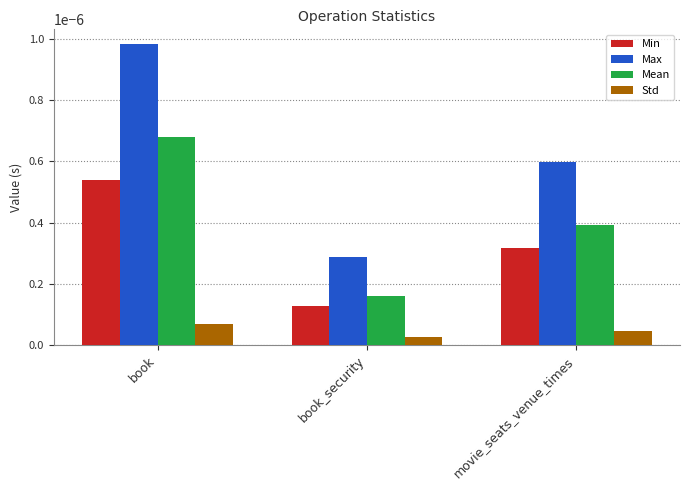

List the labels in order of Mean value, smallest first.

book_security, movie_seats_venue_times, book